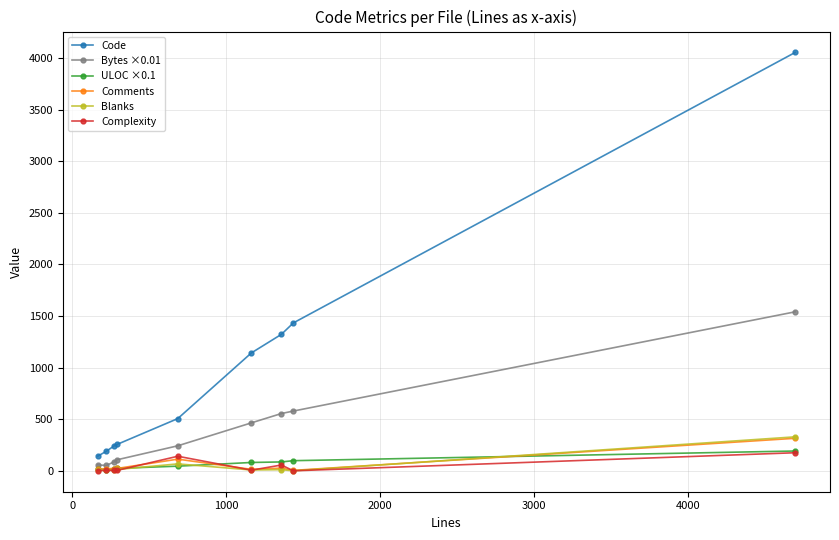

Which series has the largest total across all categories?

Code